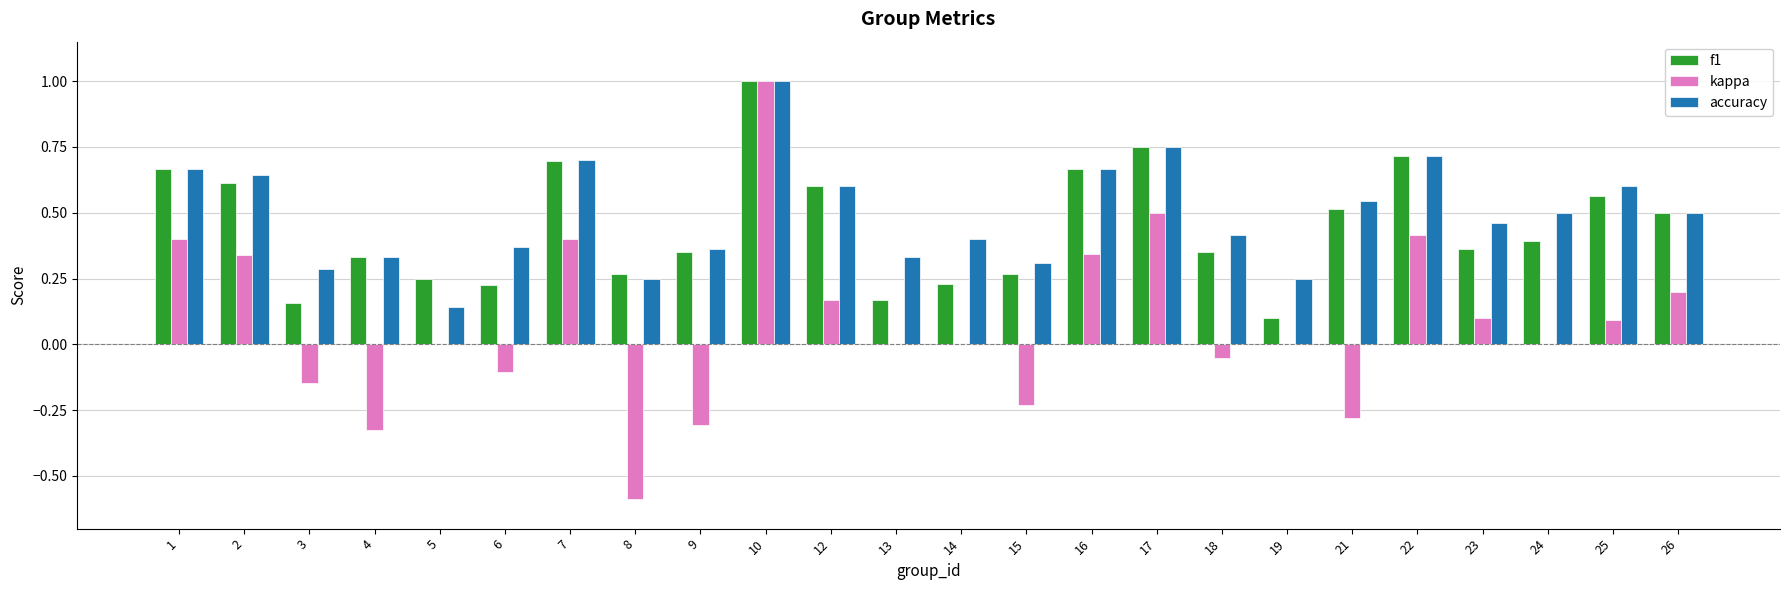

Are the bars grouped side by side (vs. stacked)?

Yes